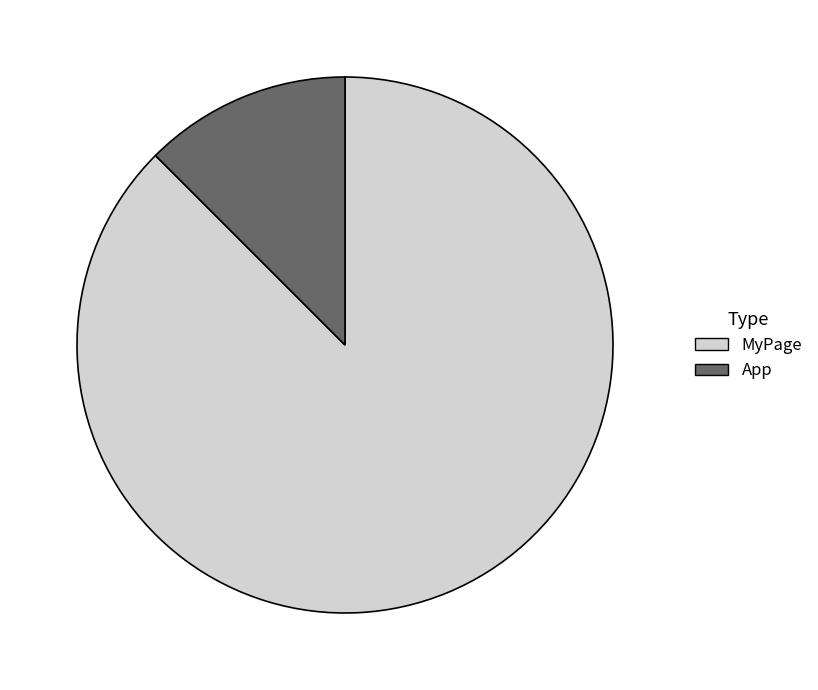

Rank the categories by value from highest to lowest.

MyPage, App